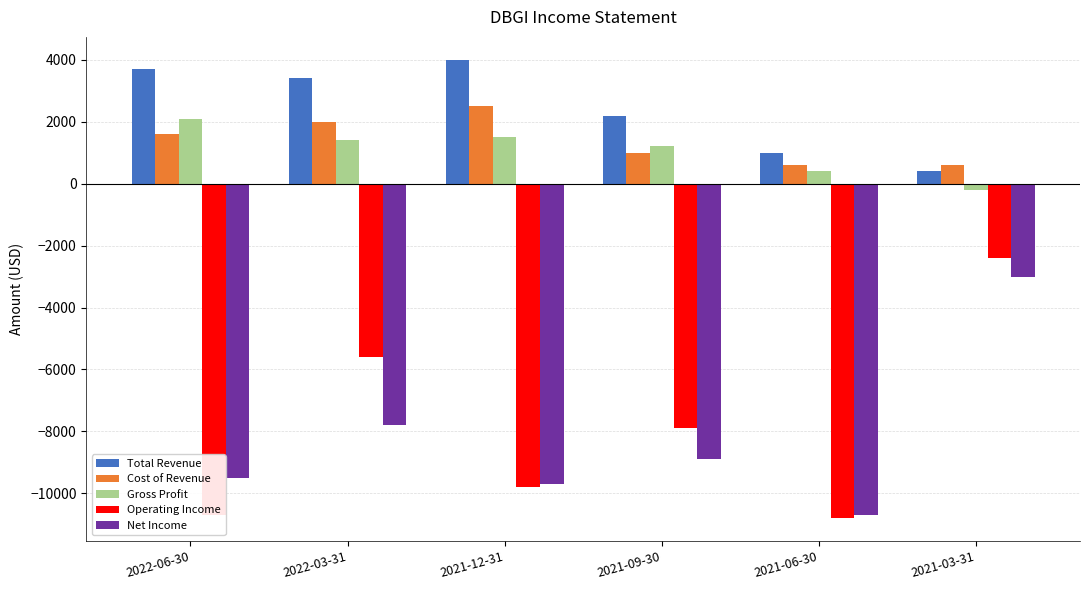

Which series changed the most between 2021-12-31 and 2021-03-31?

Operating Income